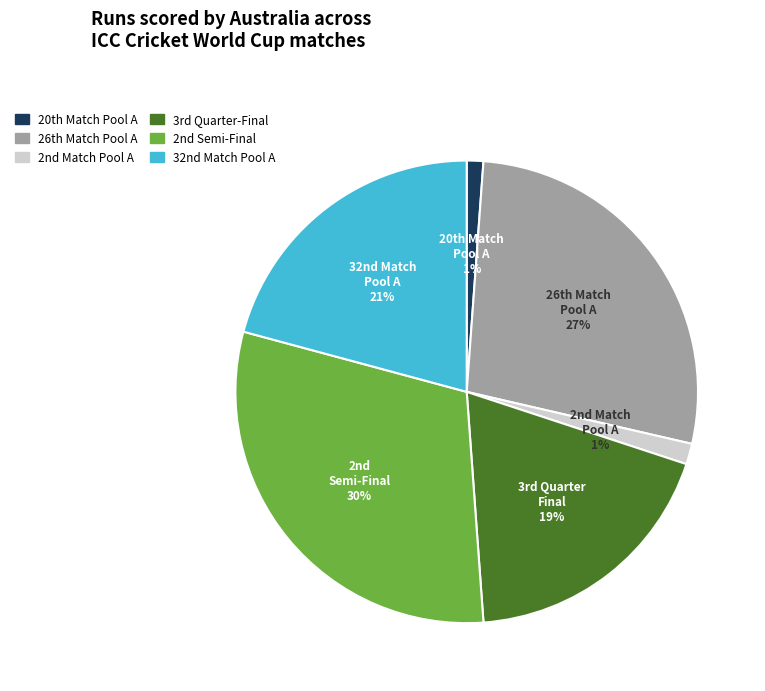

Which category has the biggest portion of the pie?

2nd Semi-Final